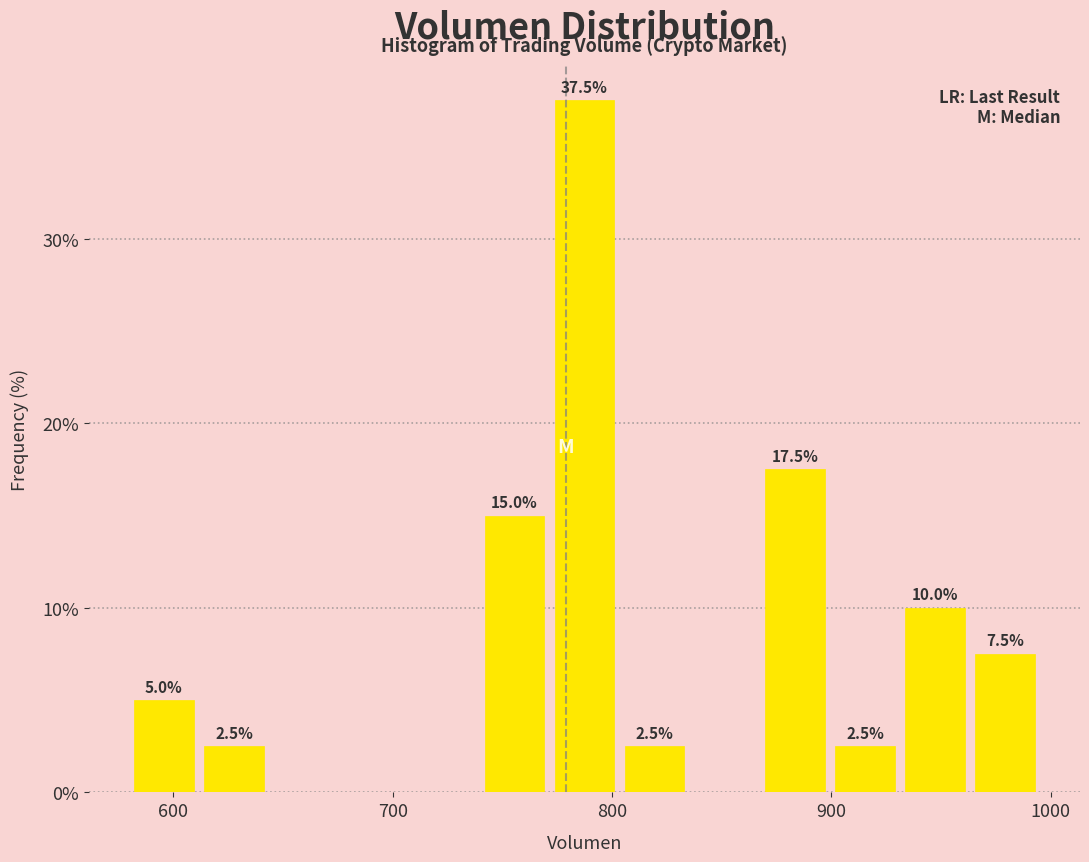

Around what value on the x-axis is the tallest bar? Give the approximate position of its centre, as read against the axis.

790